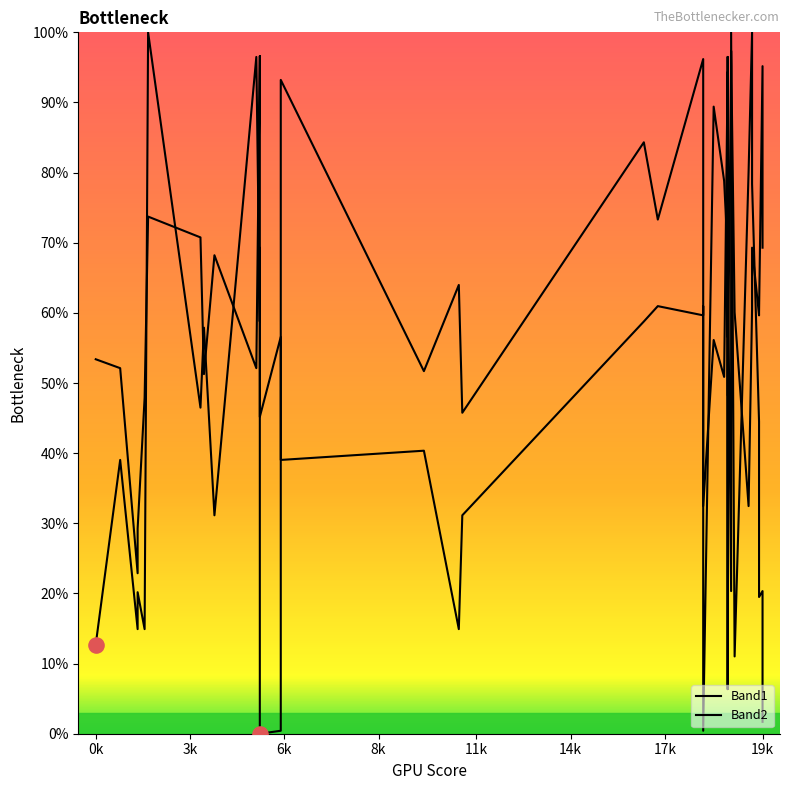

At how many categories does at least one series exceed 93?

12